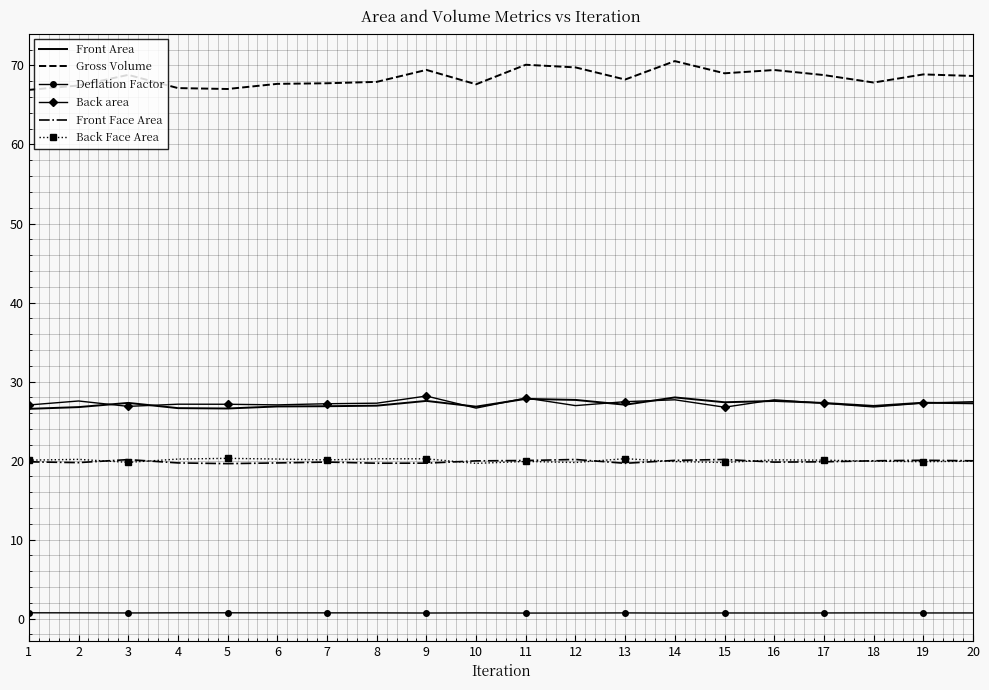

Which series has the widest spread of values?

Gross Volume